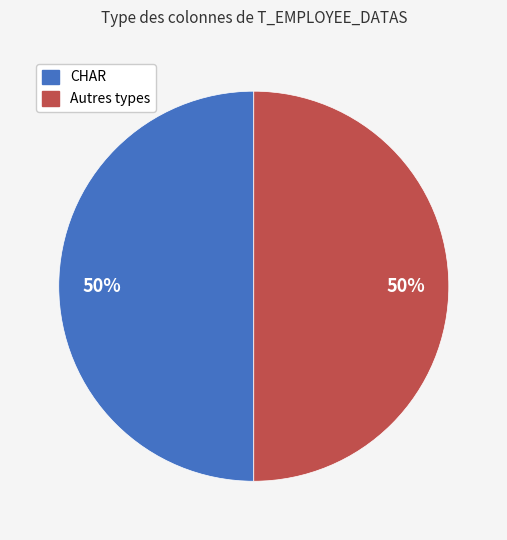

To the nearest percent, what is the average slice percentage?

50%